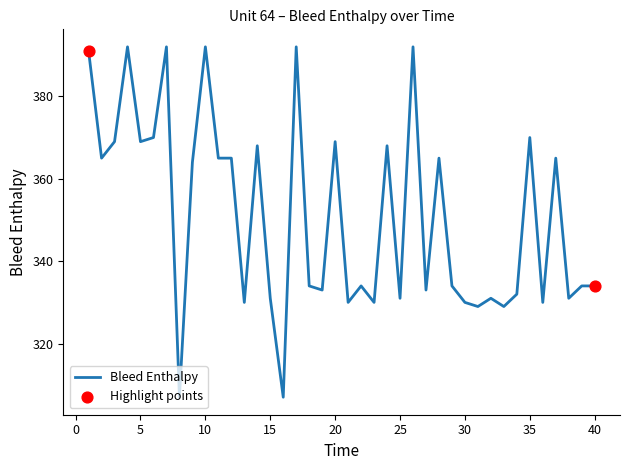

What is the smallest value displayed?

307